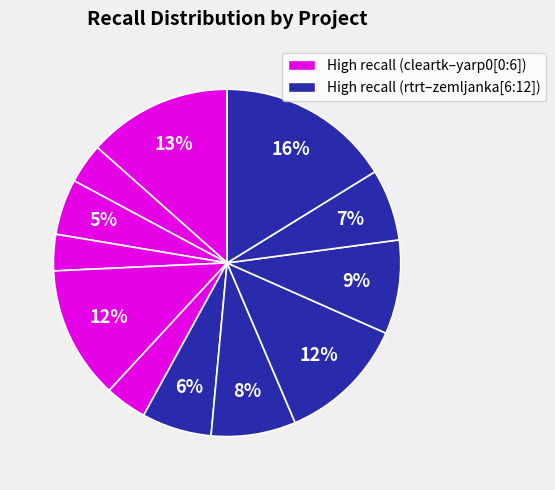

Count the number of slices in the pie.

12